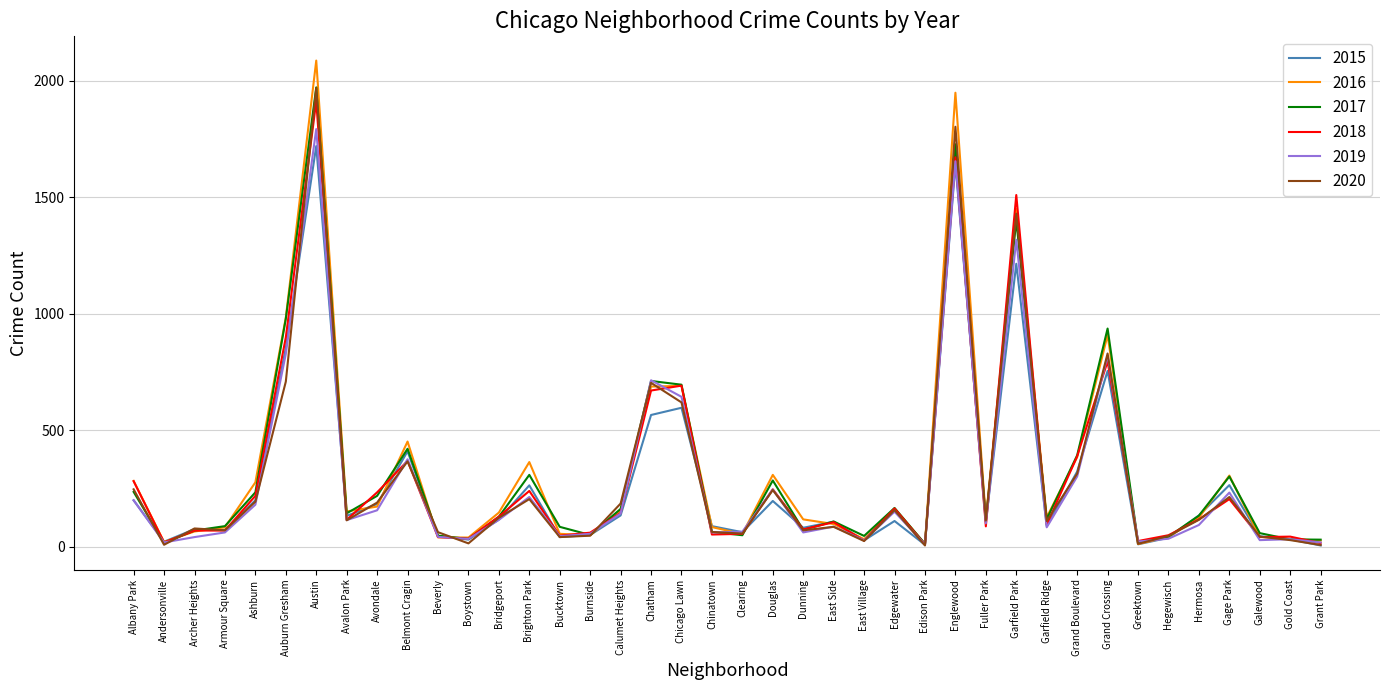

What is the greatest value displayed?

2086